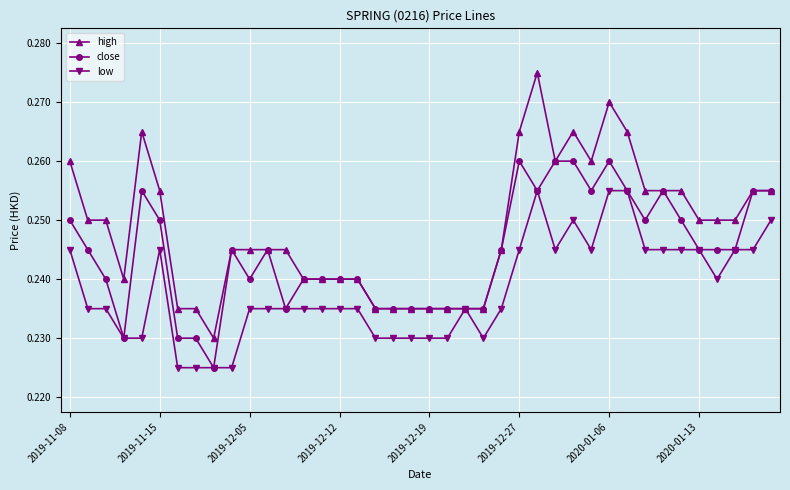

True or false: low has more than 0 points higher than both neighbors.

True